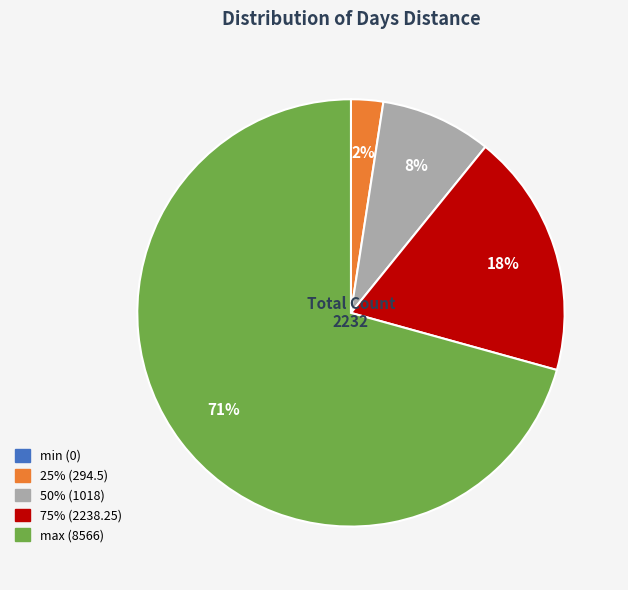

What percentage is the 75% (2238.25) slice, to the nearest percent?

18%